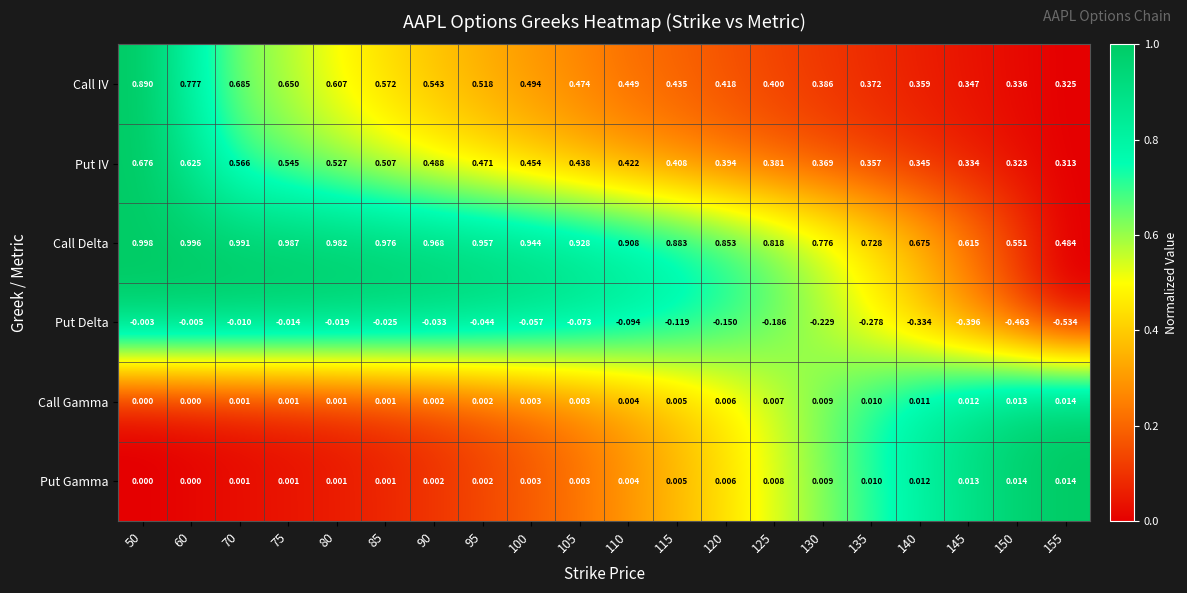

Which category has the highest value across all series?

50